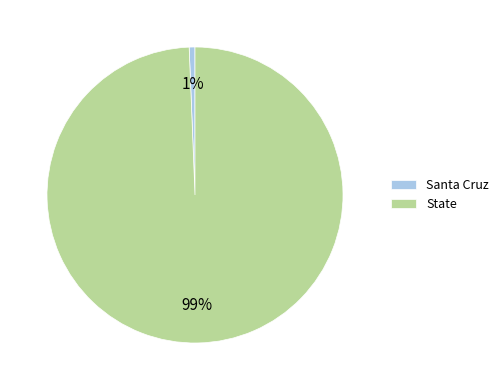

Which slice is the largest?

State